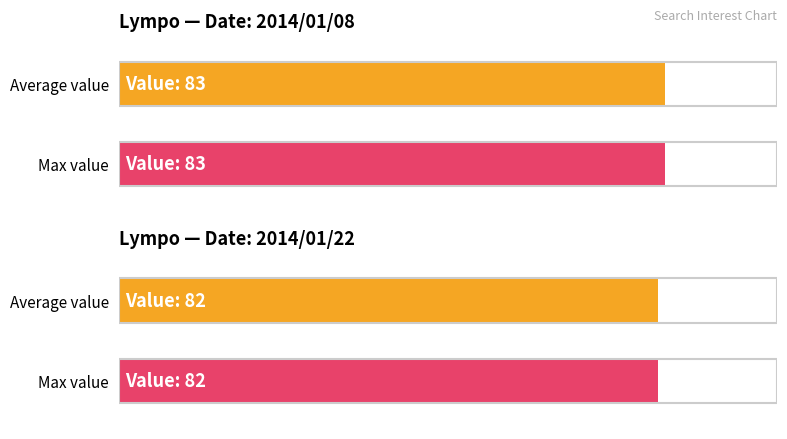

The Average utilization series shows 134 at Lympo (2014/01/08). True or false?

False